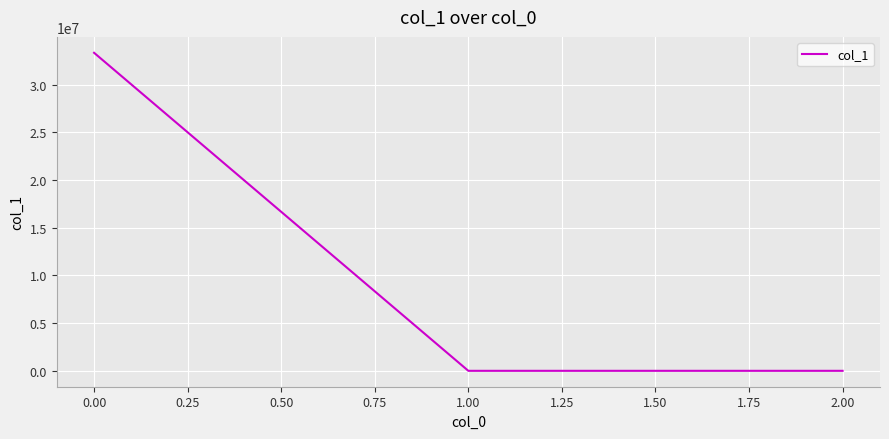

What is the greatest value displayed?

33324796.5